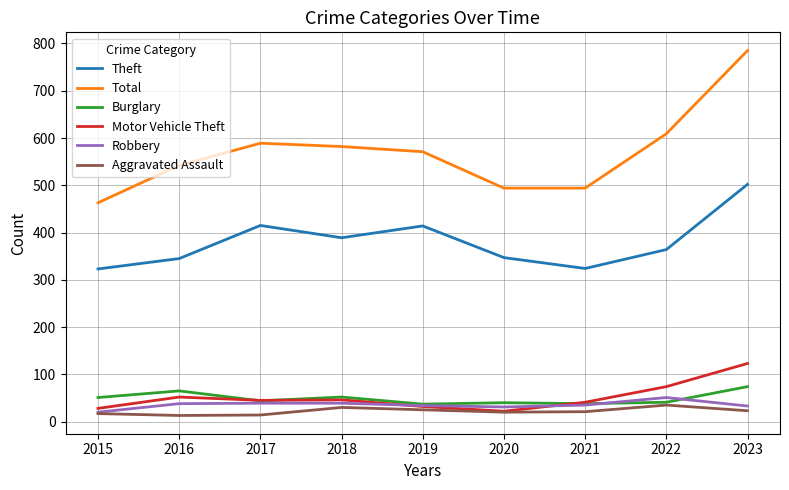

What is the difference between the highest and lowest values at 2022?

574